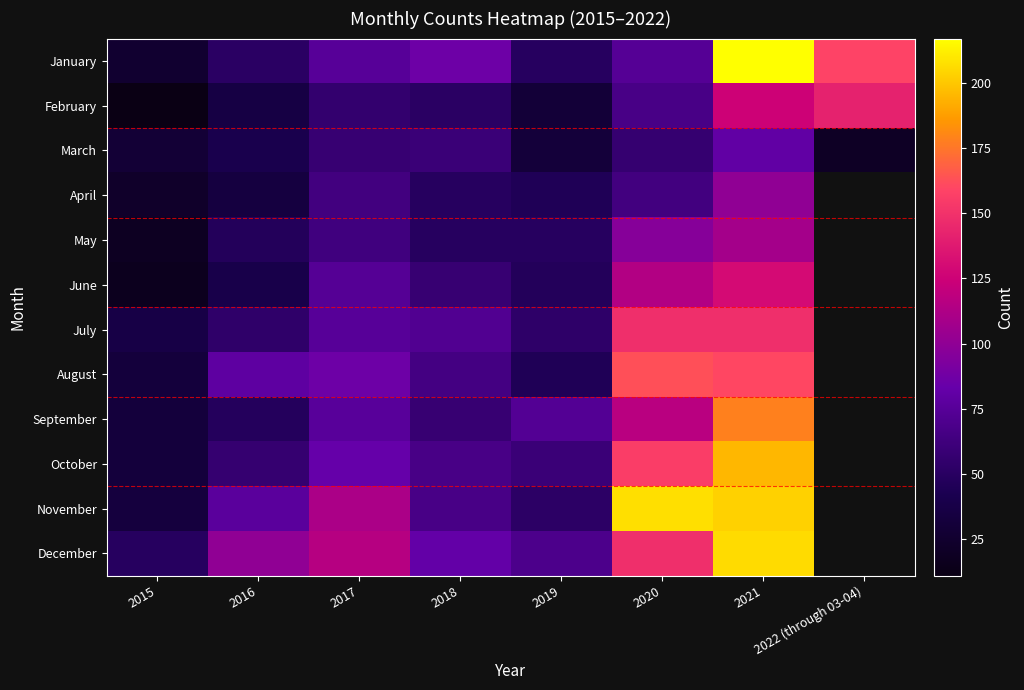

What is the greatest value displayed?

217.0